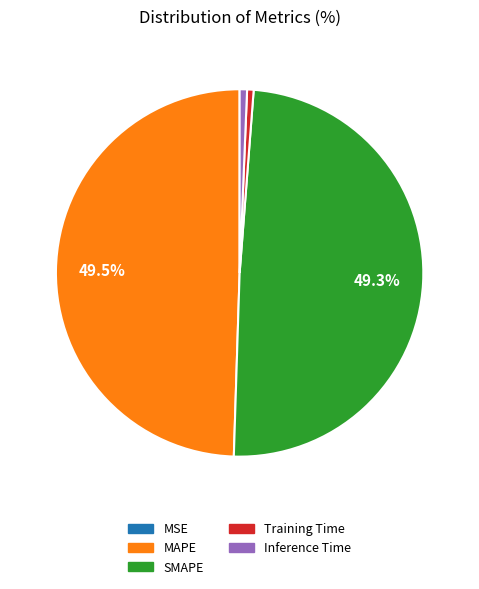

How much of the chart is everything except MAPE?

50.5%